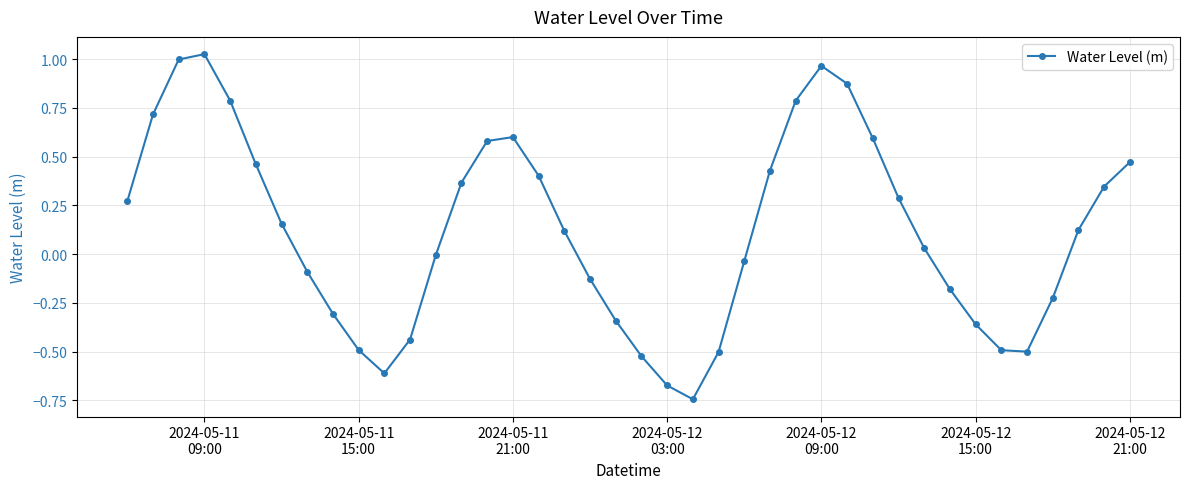

What is the difference between the maximum and minimum values?

1.8